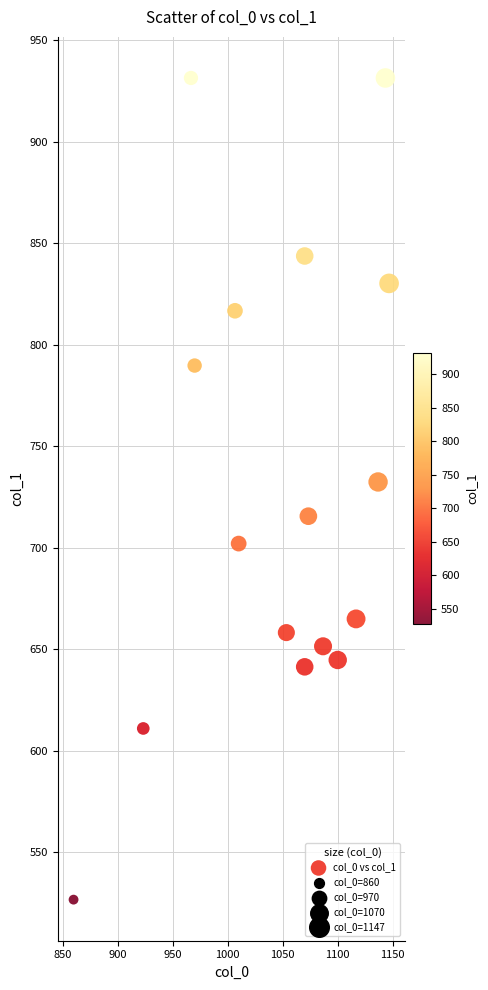

What is the range of Y values (max minus min)?

405.0